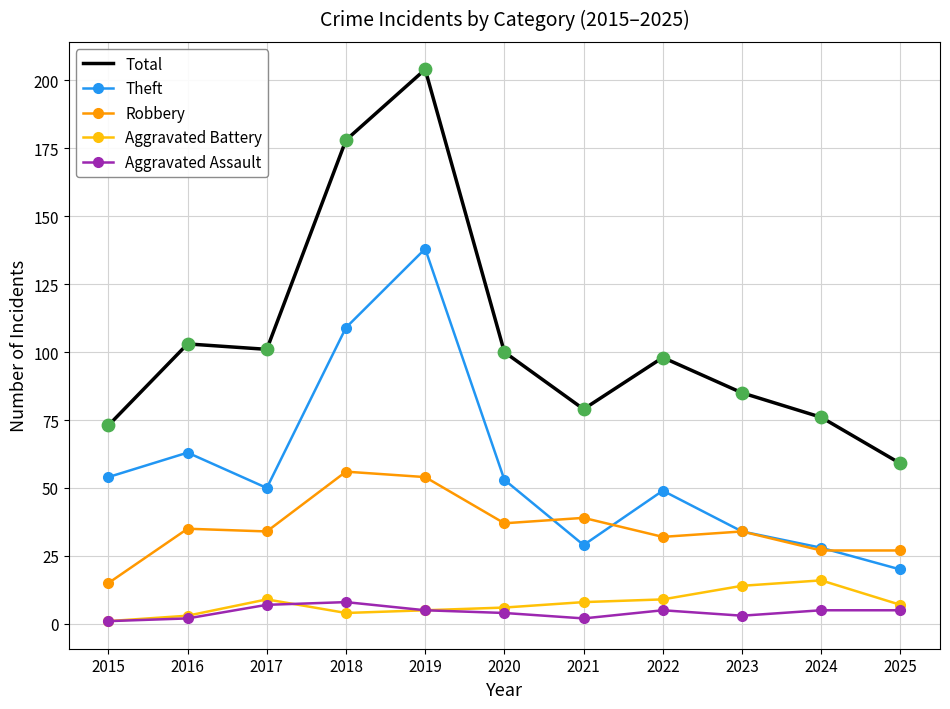

Which series has the widest spread of values?

Total